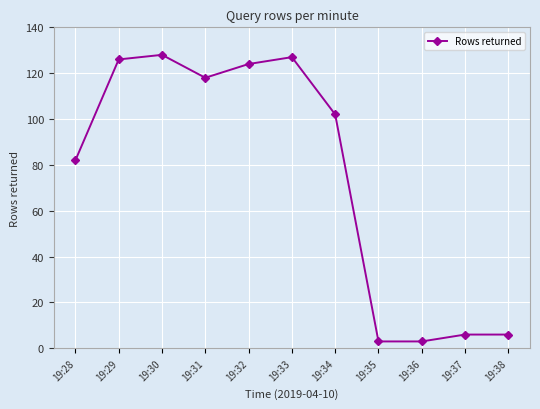

Where is the data nearest to the value 65?

19:28